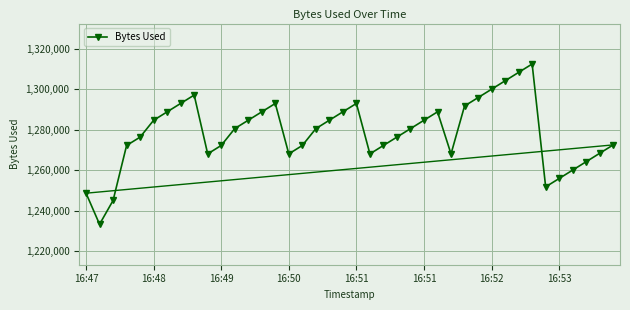

What is the smallest value displayed?

1233232